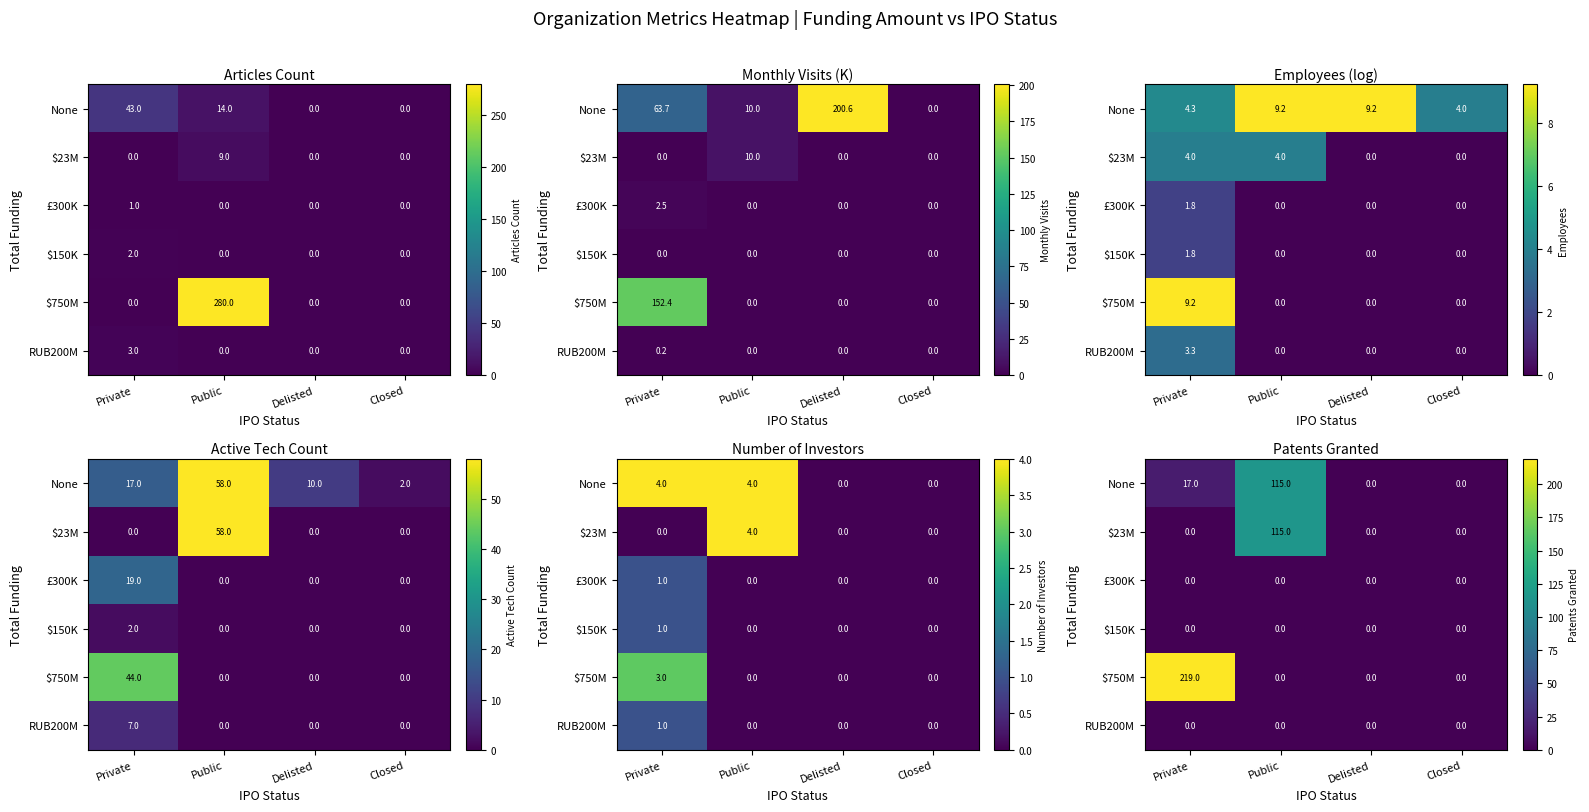

How many categories are shown in the chart?

4